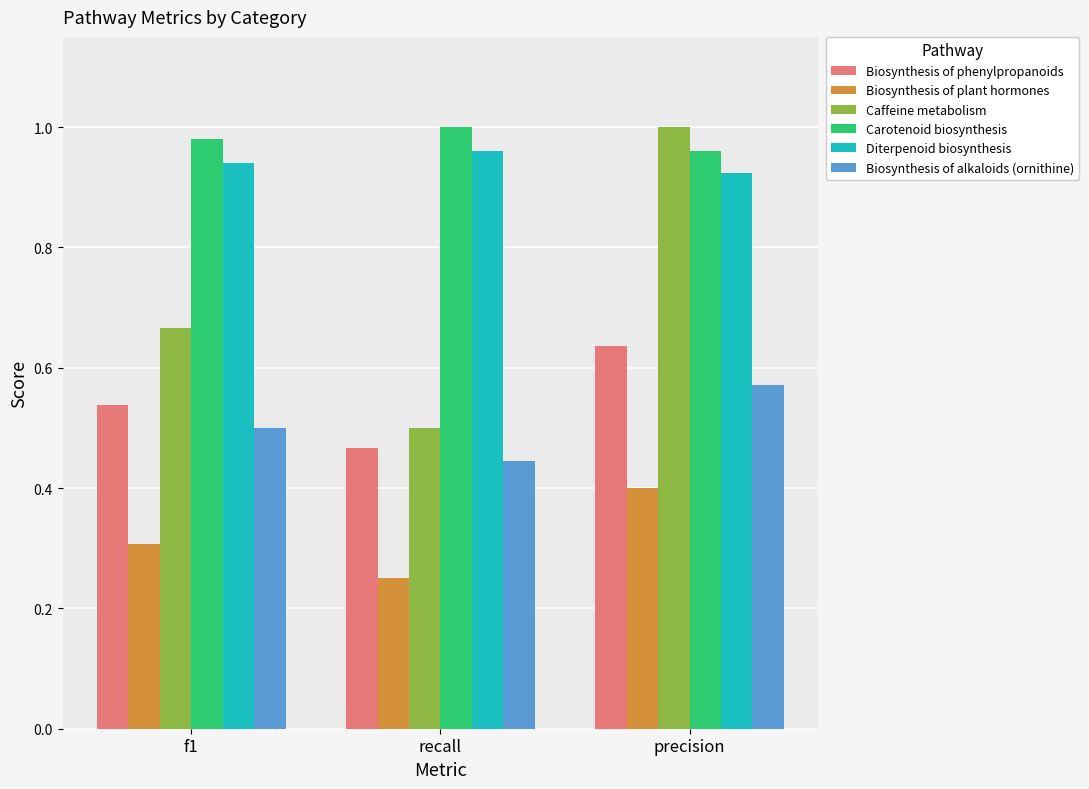

Which series changed the most between f1 and precision?

Caffeine metabolism